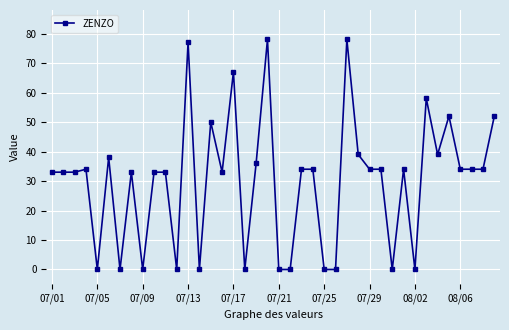

What is the sum of all values?

1201